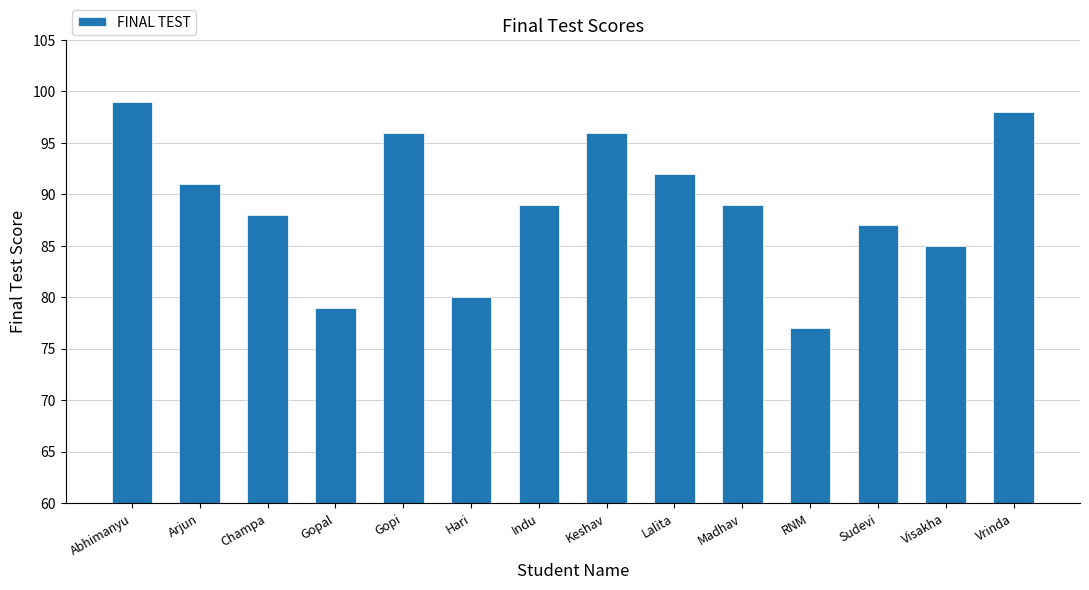

What value does the data have at Madhav, to the nearest 5?

90